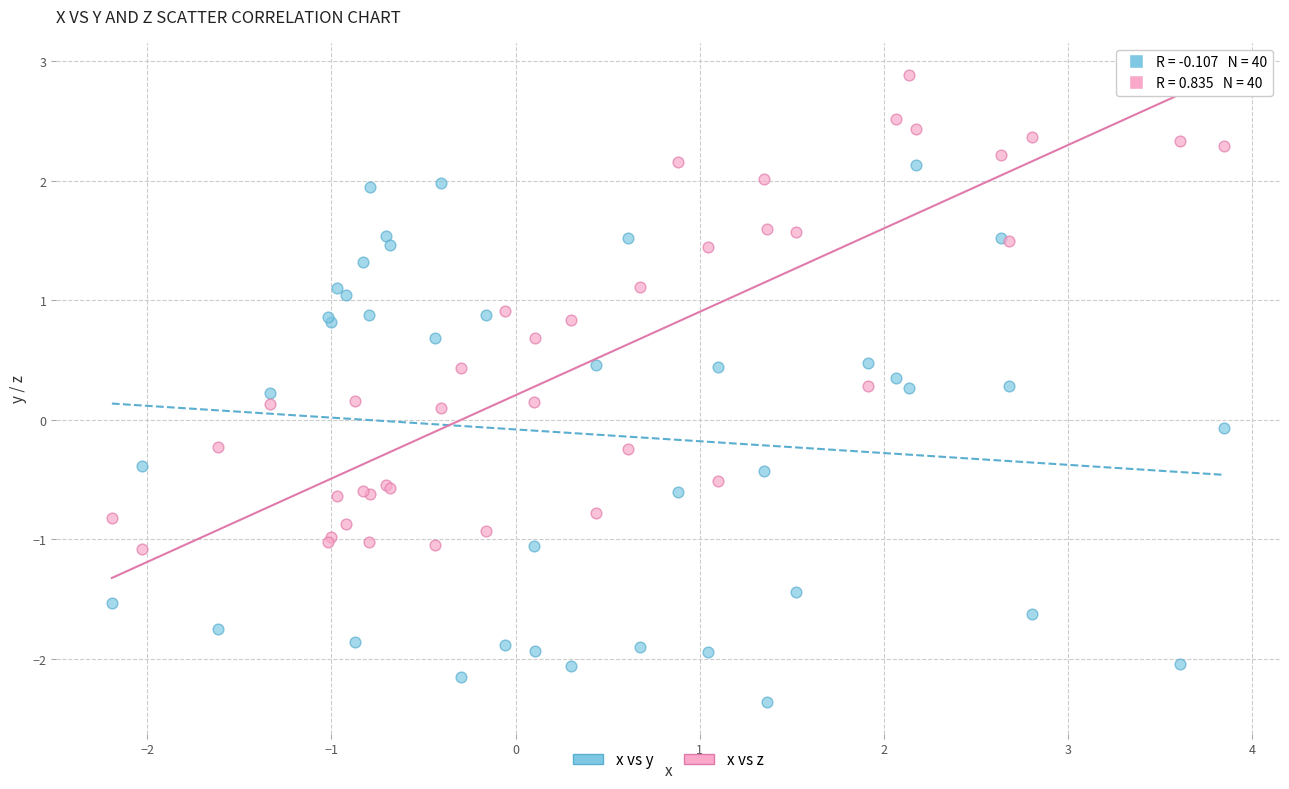

Which series contains the highest Y value?

x vs z